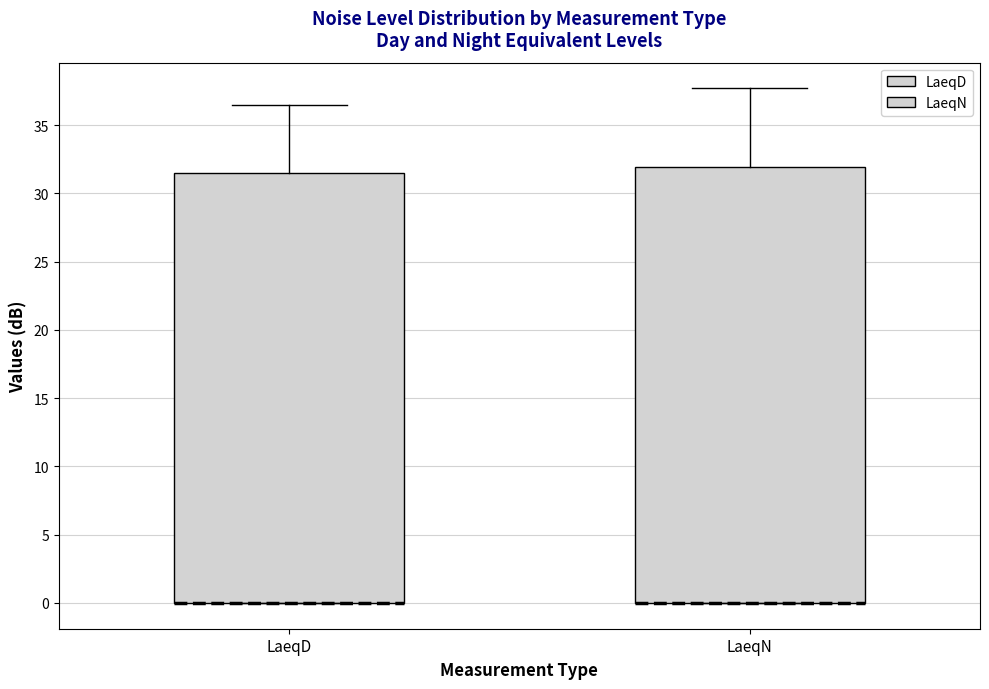

Reading left to right, transcribe this box plot: for each box, give where its median line is, the range the box spans, and where its two whiskers end, as read against the y-axis. The values are not printed on the chart, so give them approximately, as read against the axis.

LaeqD: median 0.0 (drawn on the box's lower edge), box 0.0 to 31.5, whiskers 0.0 to 36.5
LaeqN: median 0.0 (drawn on the box's lower edge), box 0.0 to 32.0, whiskers 0.0 to 37.5